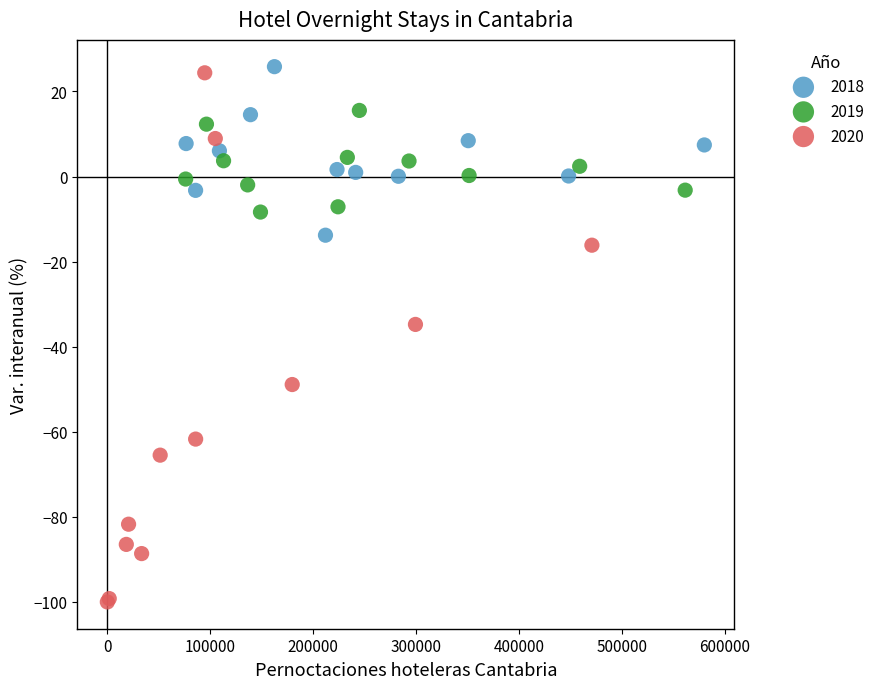

Which series reaches the minimum Y coordinate?

2020